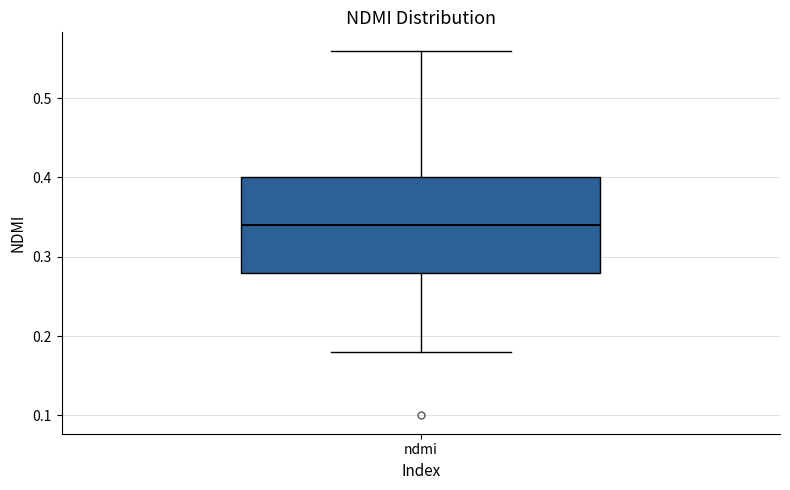

Where does the lower whisker of the box for ndmi end on the y-axis? The values are not printed on the chart, so give them approximately, as read against the axis.

0.18